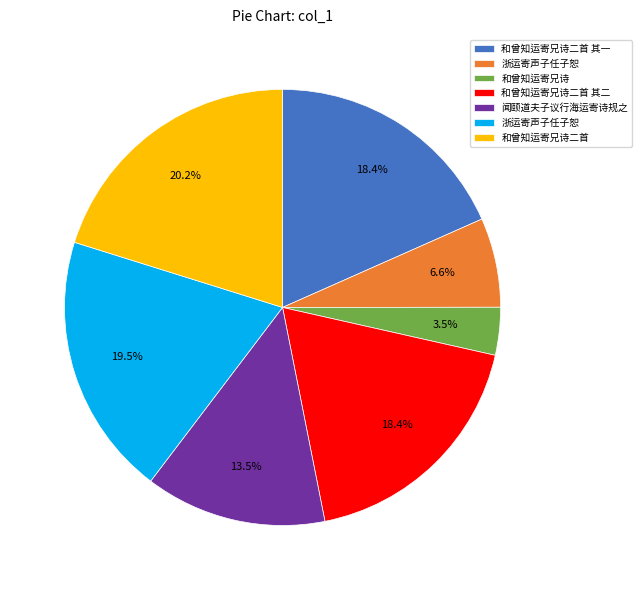

Does any single category account for the majority?

No